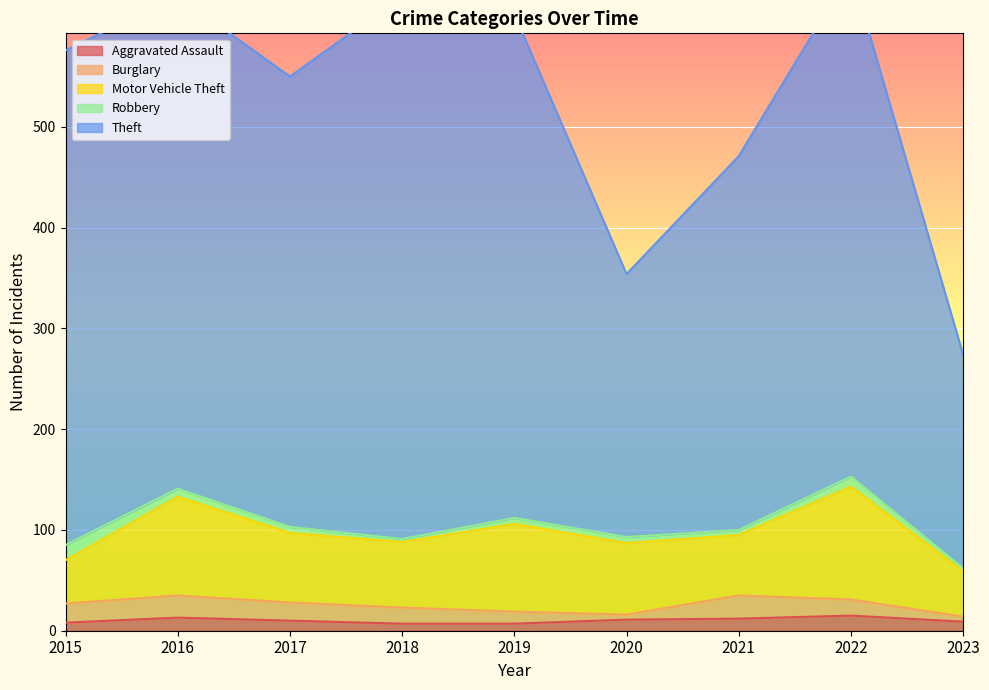

Between 2022 and 2023, which is larger?

2022